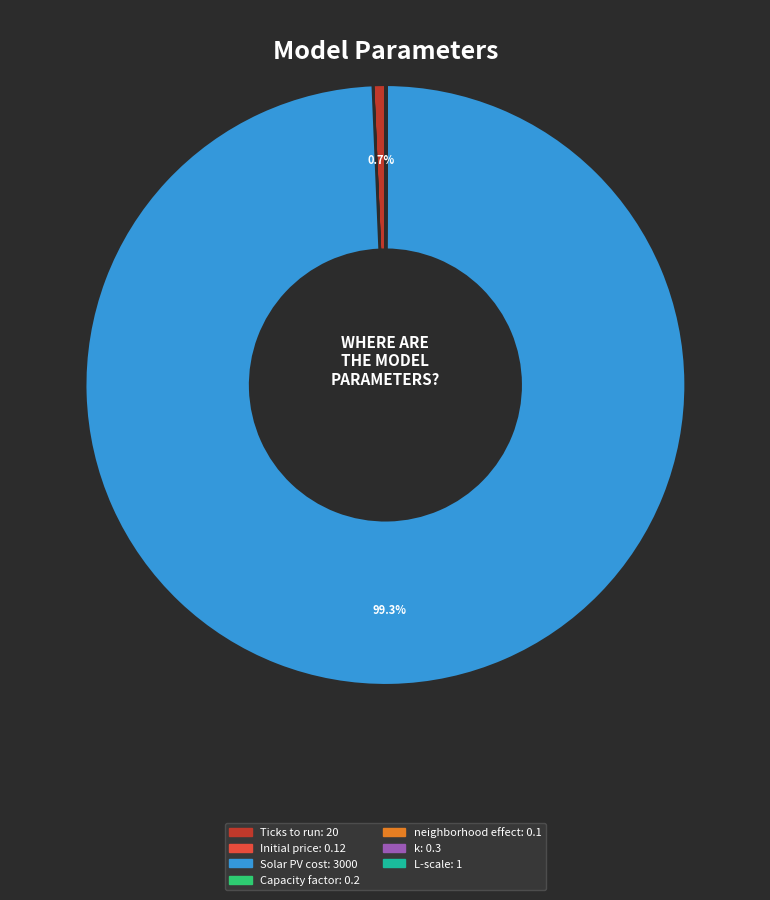

Which slice is the largest?

Solar PV cost